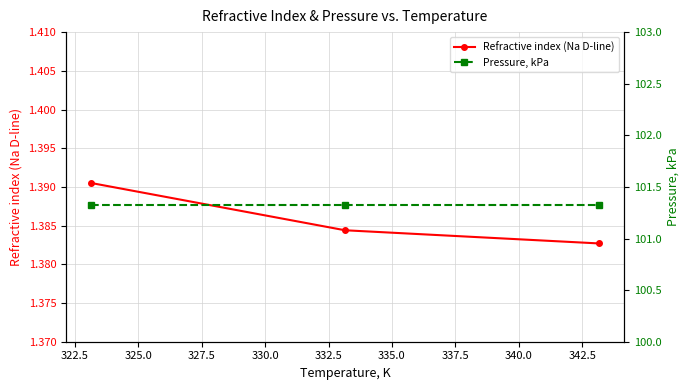

What are all the series names shown in the legend?

Refractive index (Na D-line), Pressure, kPa